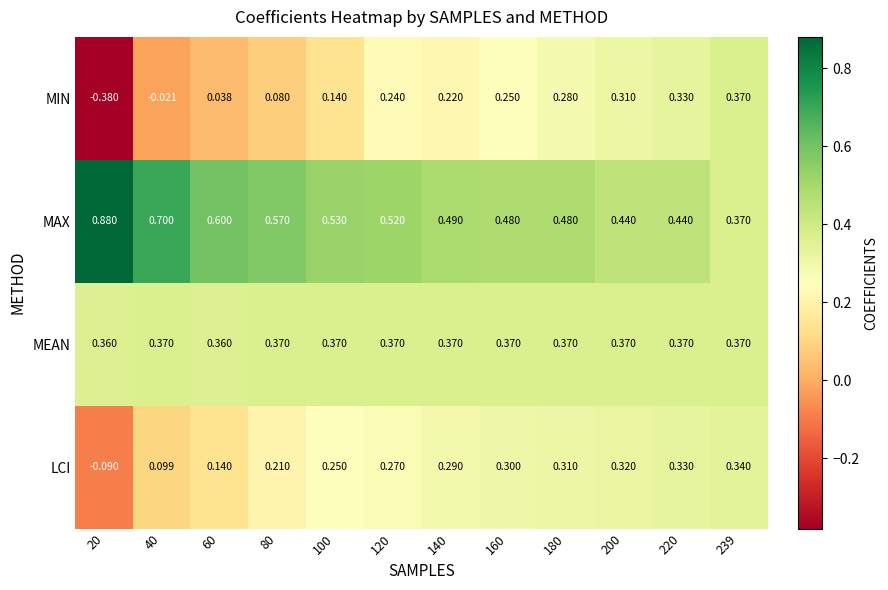

Which series changed the most between 140 and 160?

MIN